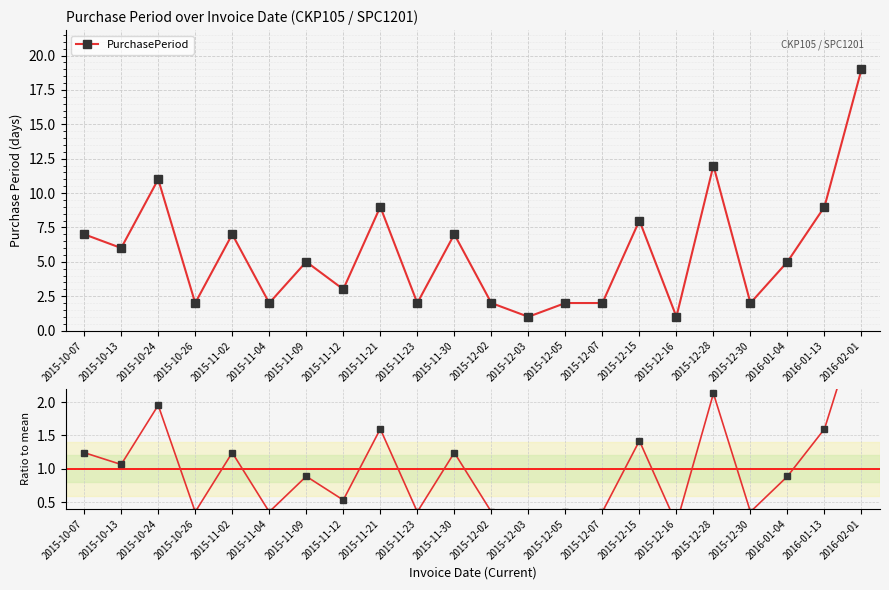

True or false: PurchasePeriod and Ratio to mean cross at least once.

False